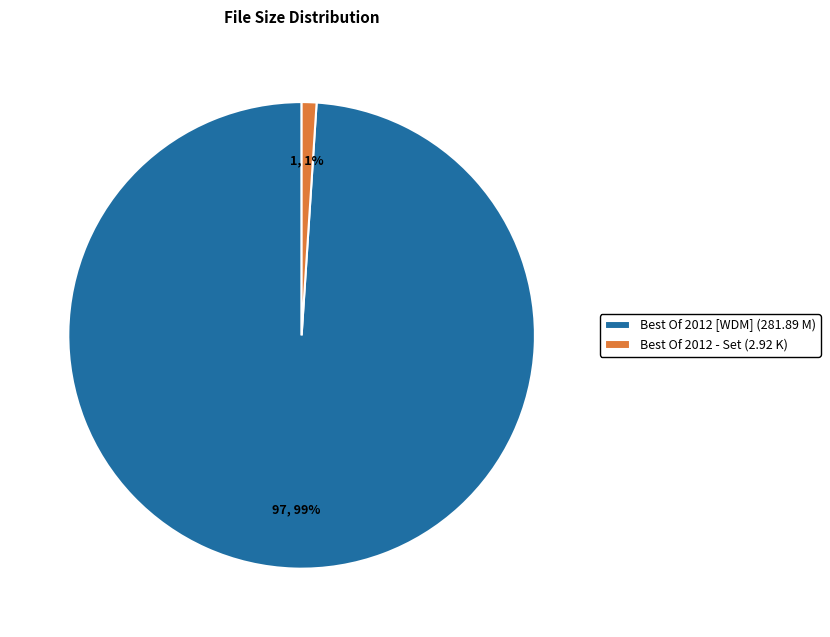

The Best Of 2012 [WDM] (281.89 M) slice represents 99% of the pie. True or false?

True